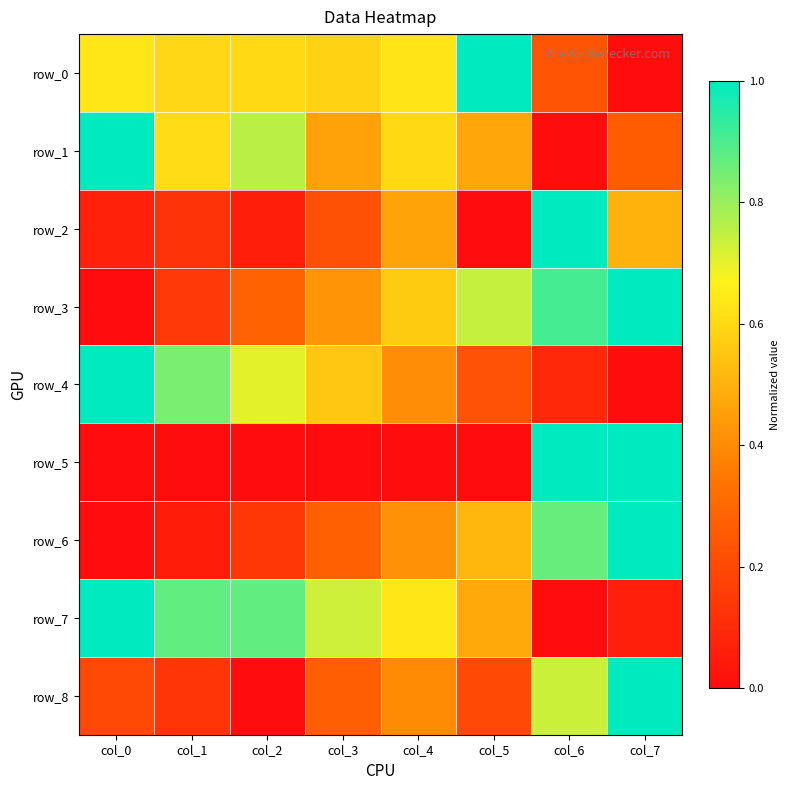

What is the difference between the maximum and minimum values in the row_8 series?

1.0